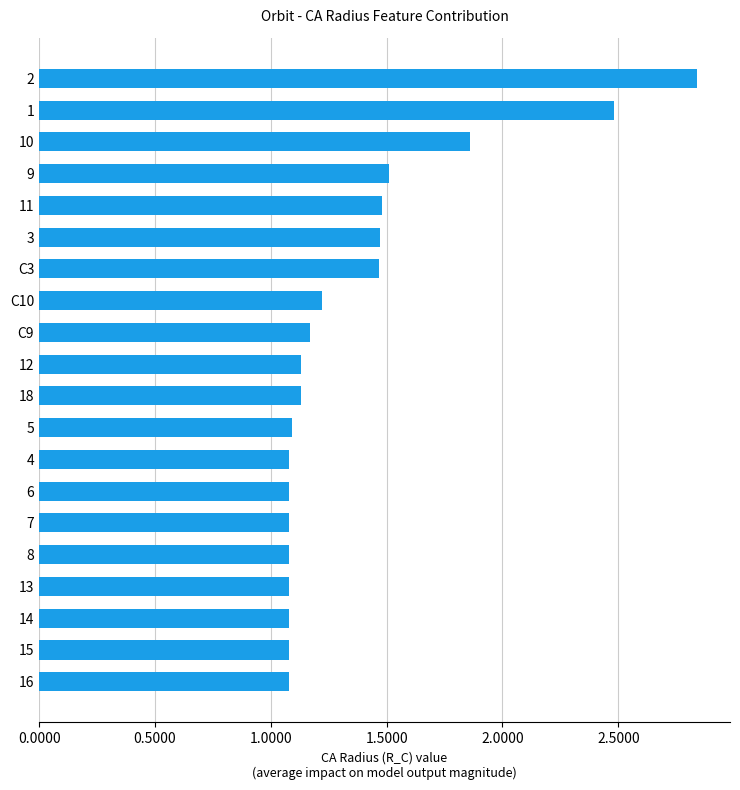

What position from the bottom is 11?

16